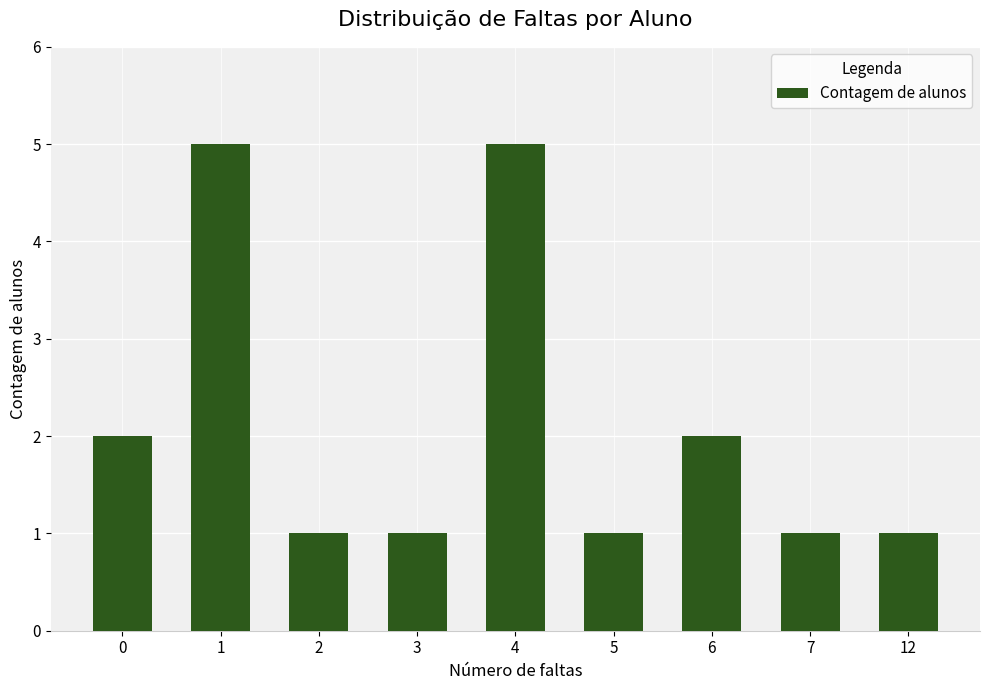

What is the value of the 7th bar from the left?

2